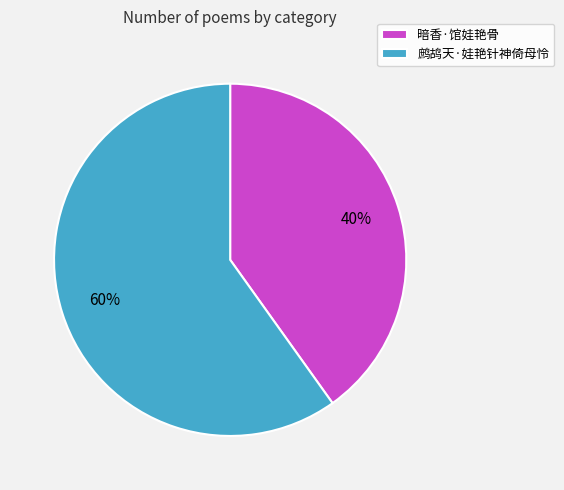

What is the ratio of the value at 鹧鸪天·娃艳针神倚母怜 to the value at 暗香·馆娃艳骨?

1.5